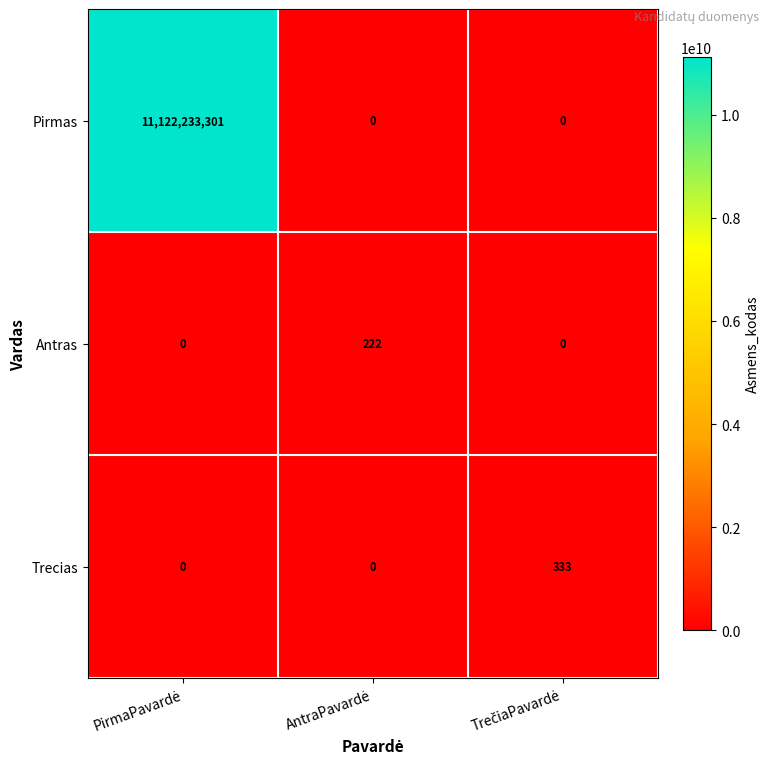

What is the difference between the maximum and minimum values in the Antras series?

222